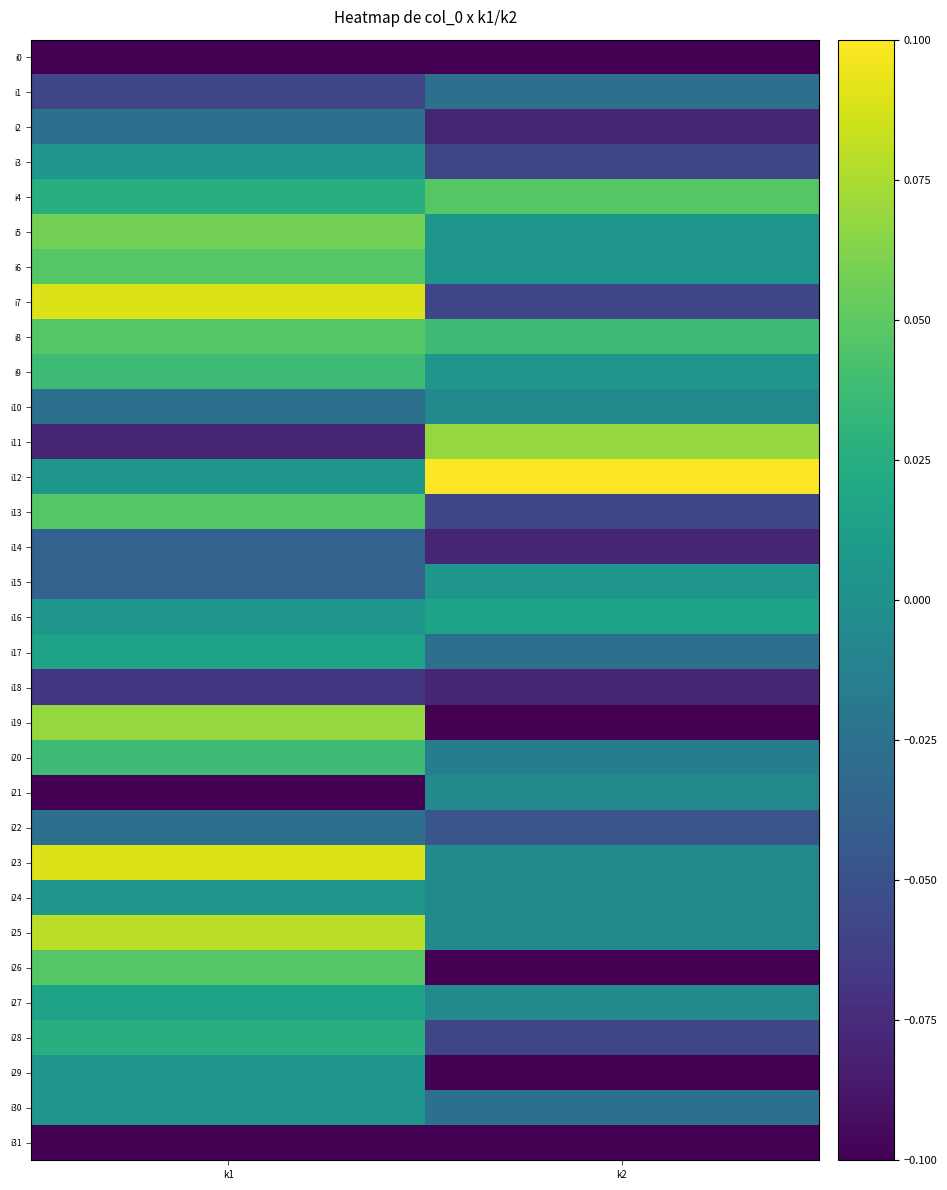

At k2, list the series in order from largest to smallest.

i12, i11, i4, i8, i16, i5, i6, i9, i15, i10, i21, i23, i24, i25, i27, i20, i1, i17, i30, i22, i3, i7, i13, i28, i2, i14, i18, i0, i19, i26, i29, i31